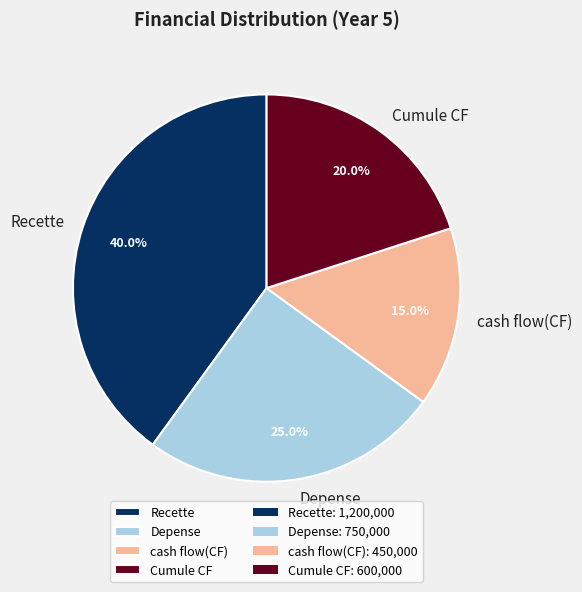

Is there a majority slice in this chart?

No